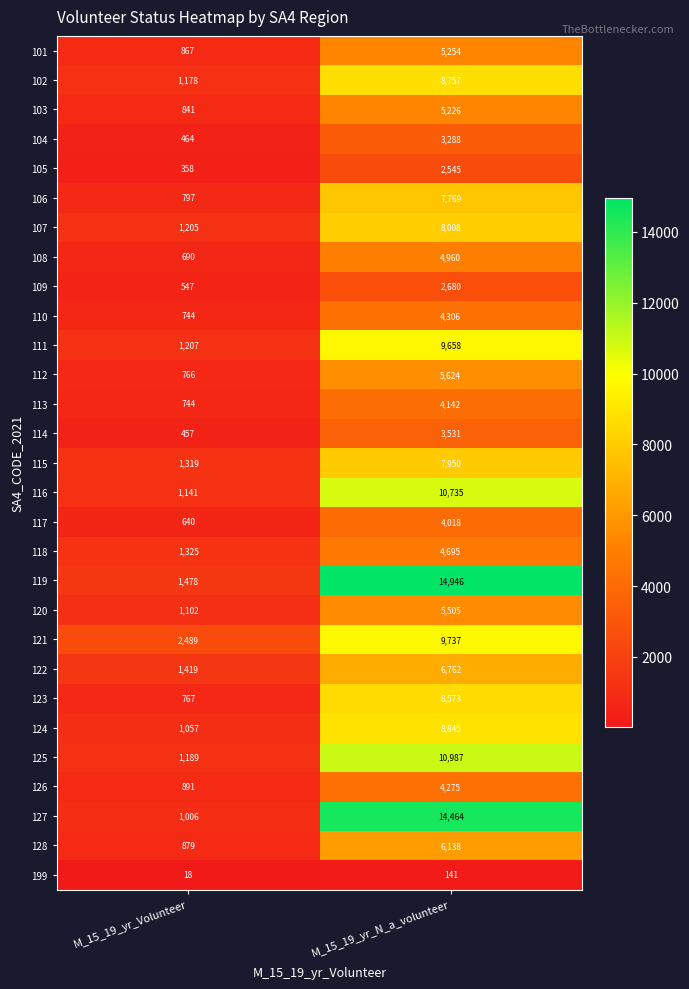

Between M_15_19_yr_Volunteer and M_15_19_yr_N_a_volunteer, which series saw the biggest shift?

119